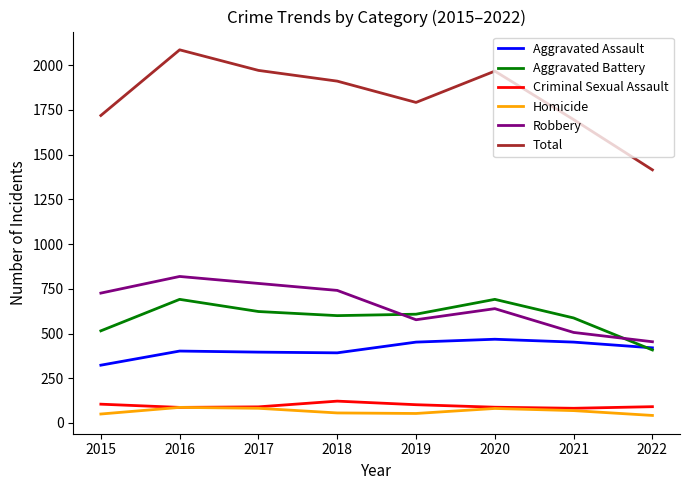

What is the lowest value of the Aggravated Battery series?

408